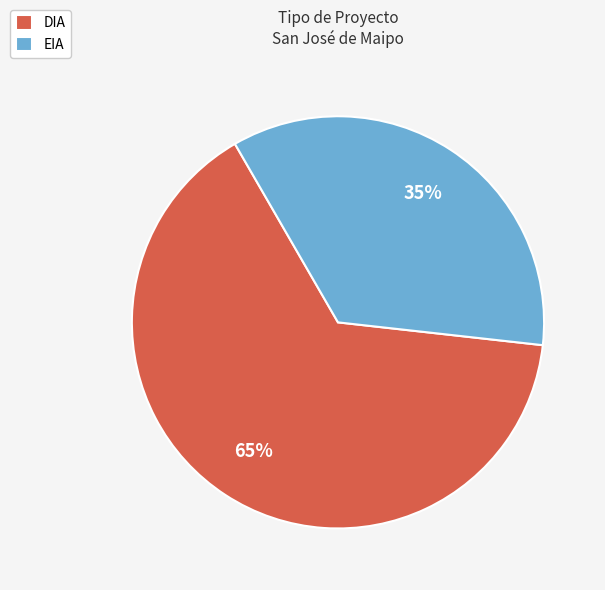

Do EIA and DIA together represent more than half of the pie?

Yes